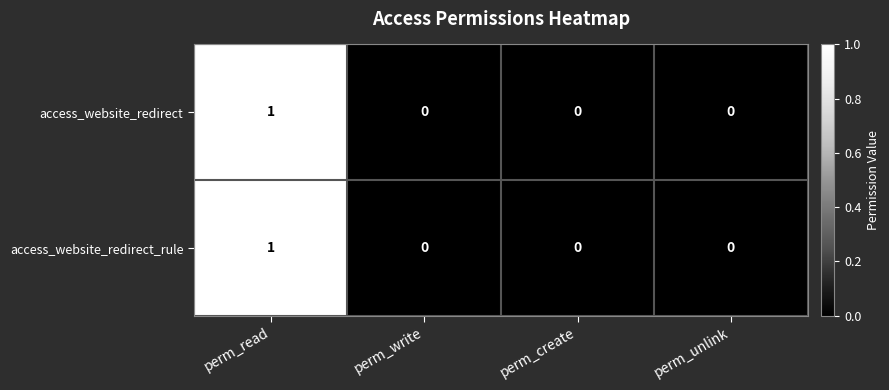

The access_website_redirect series shows -1 at perm_create. True or false?

False